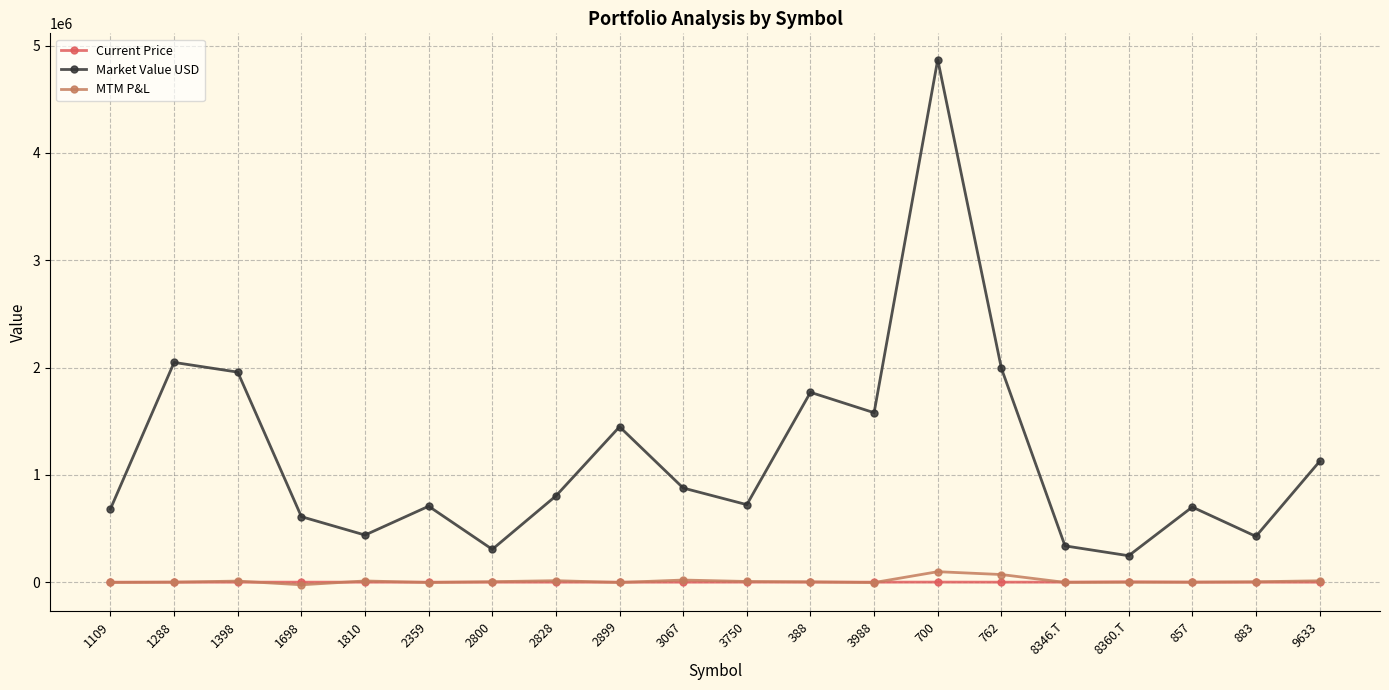

True or false: Market Value USD and Current Price intersect in this chart.

False